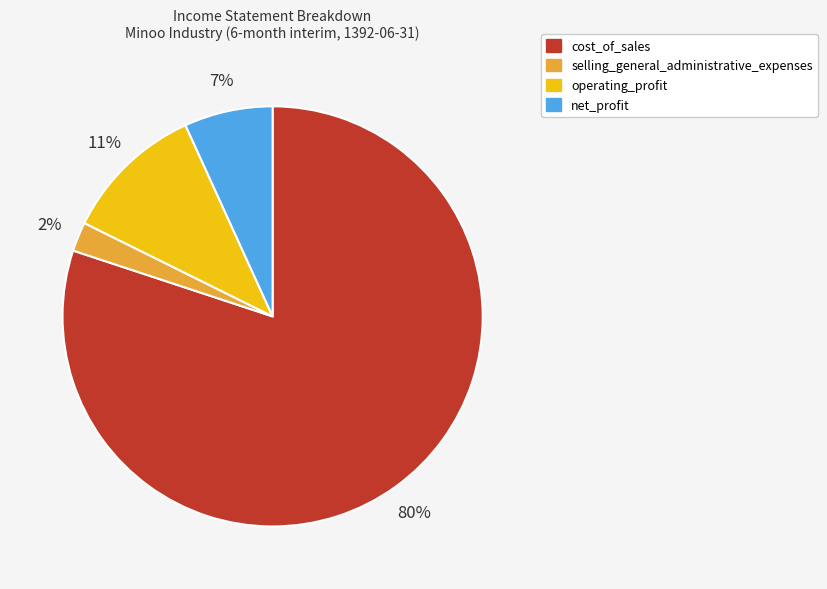

Rank the categories by value from lowest to highest.

selling_general_administrative_expenses, net_profit, operating_profit, cost_of_sales